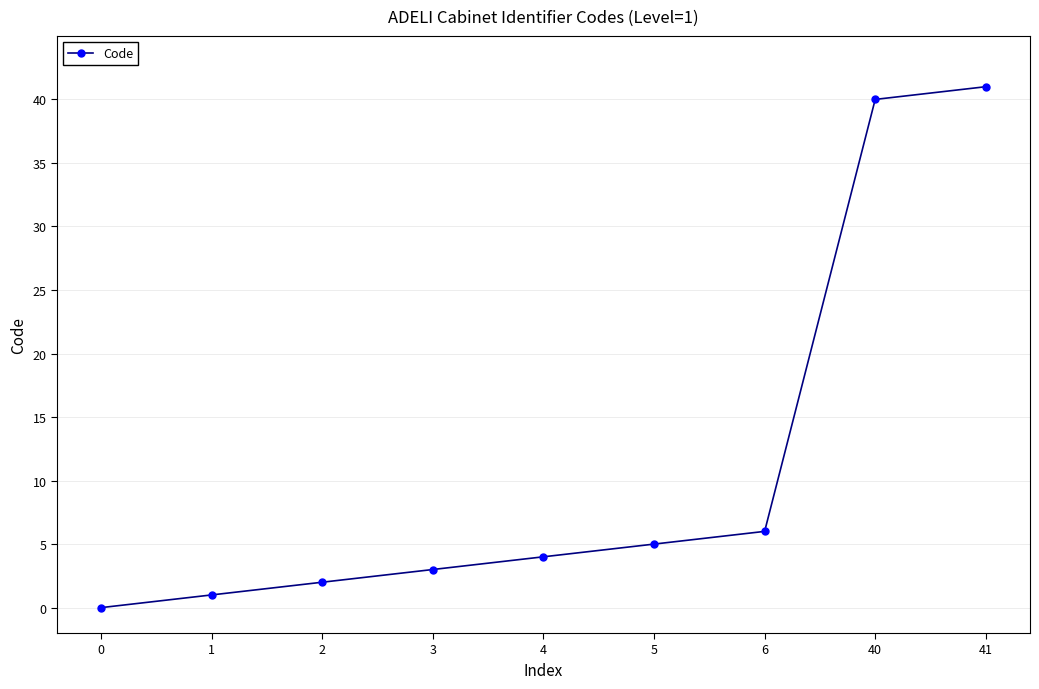

What is the value of the 9th point from the left?

41